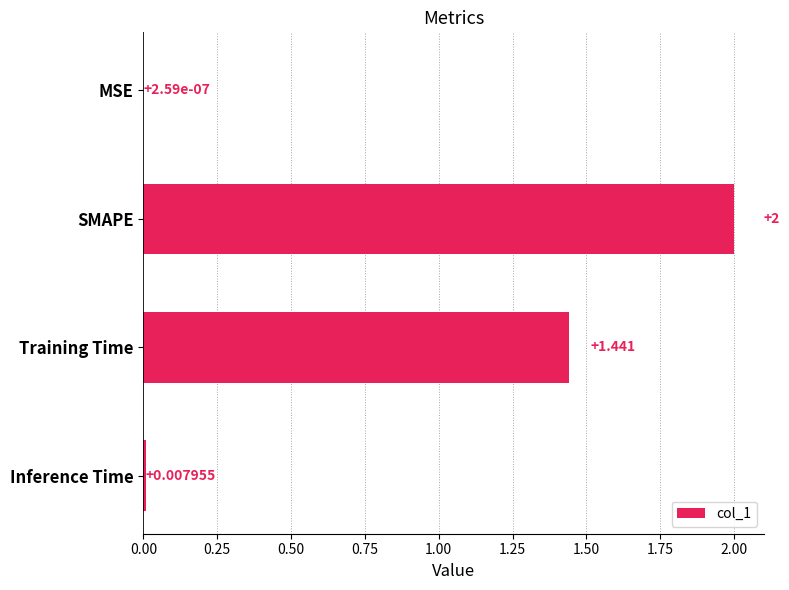

At which label is the value closest to 1?

Training Time